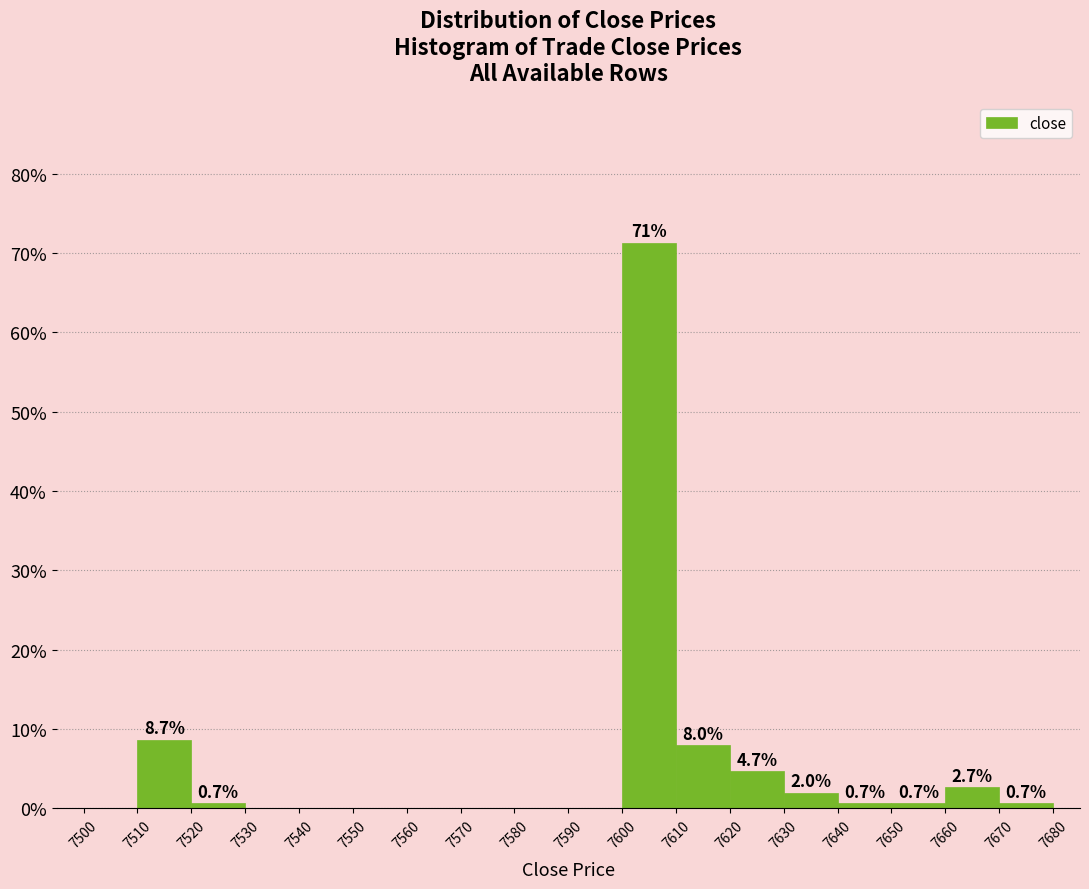

Which range on the x-axis has the tallest bar?

7600 to 7610